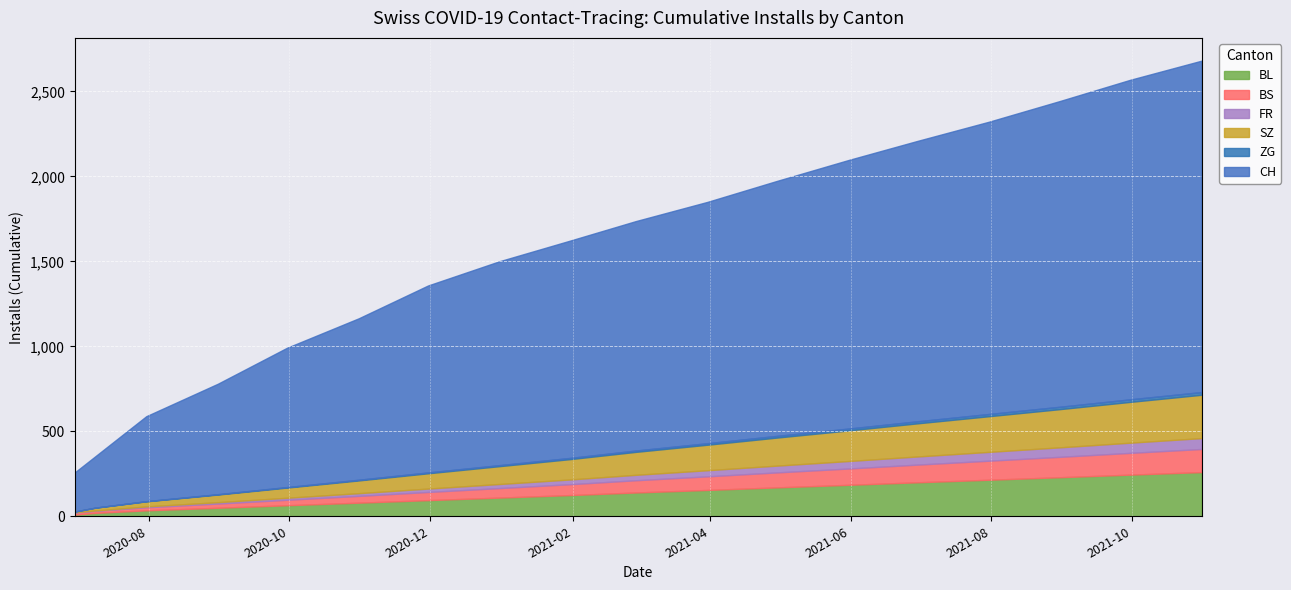

What is the maximum value for BL?

260